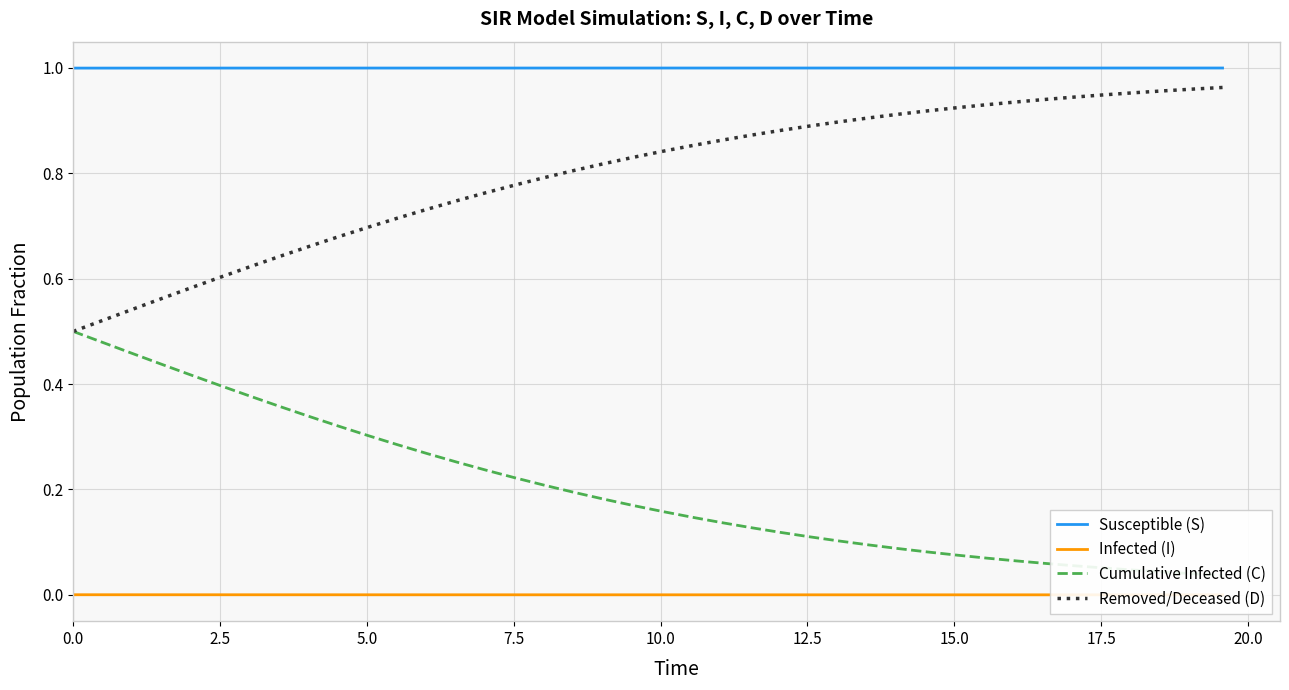

What is the difference between the second highest and second lowest values in the Removed/Deceased (D) series?

0.4